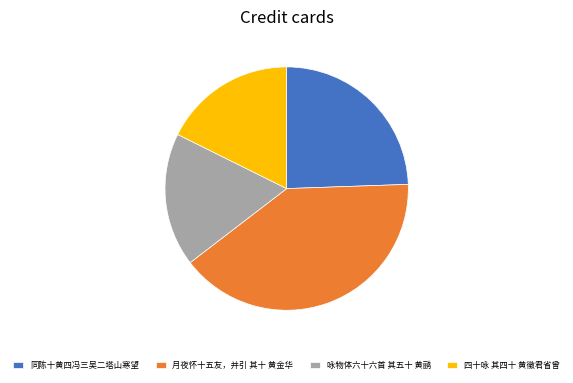

Is 月夜怀十五友，并引 其十 黄金华 the majority of the pie?

No